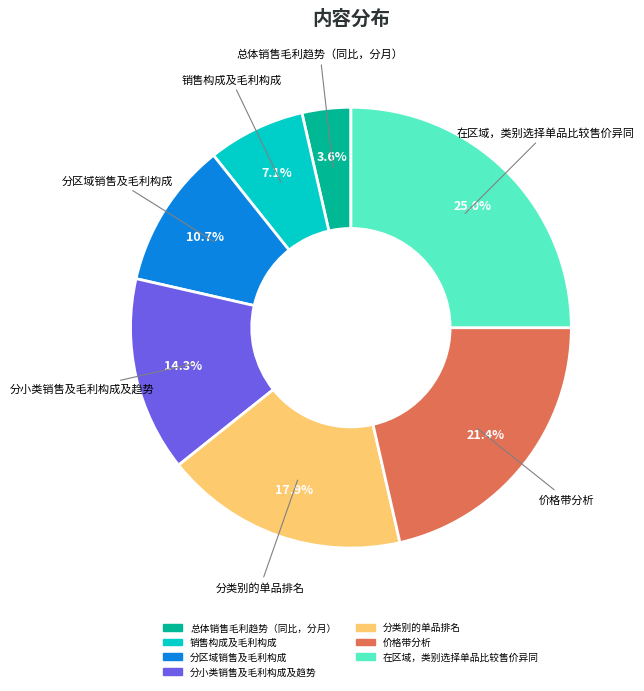

Which has a higher value, 销售构成及毛利构成 or 分类别的单品排名?

分类别的单品排名